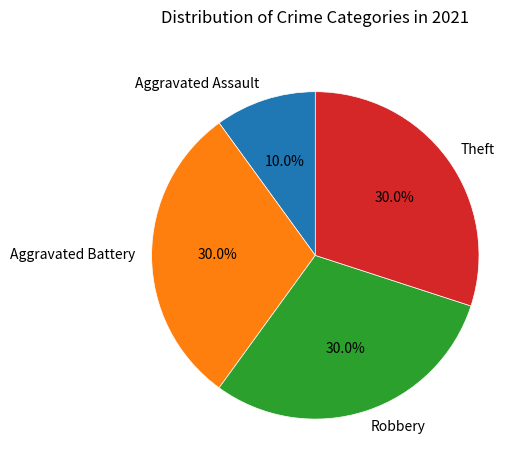

What is the ratio of the value at Aggravated Assault to the value at Theft?

0.3